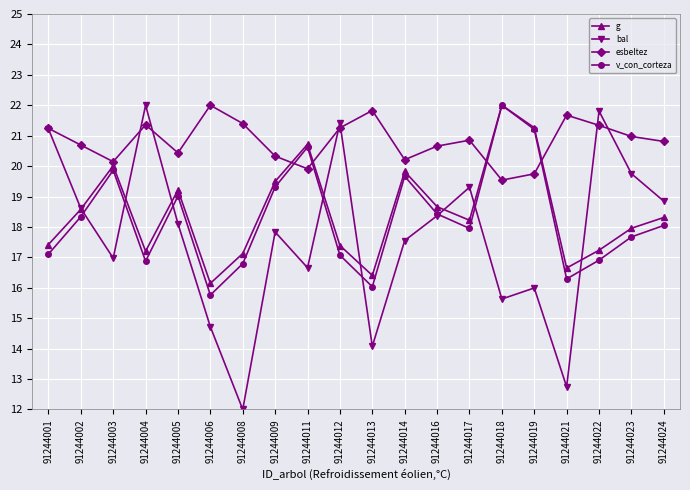

At how many categories does at least one series exceed 18?

20